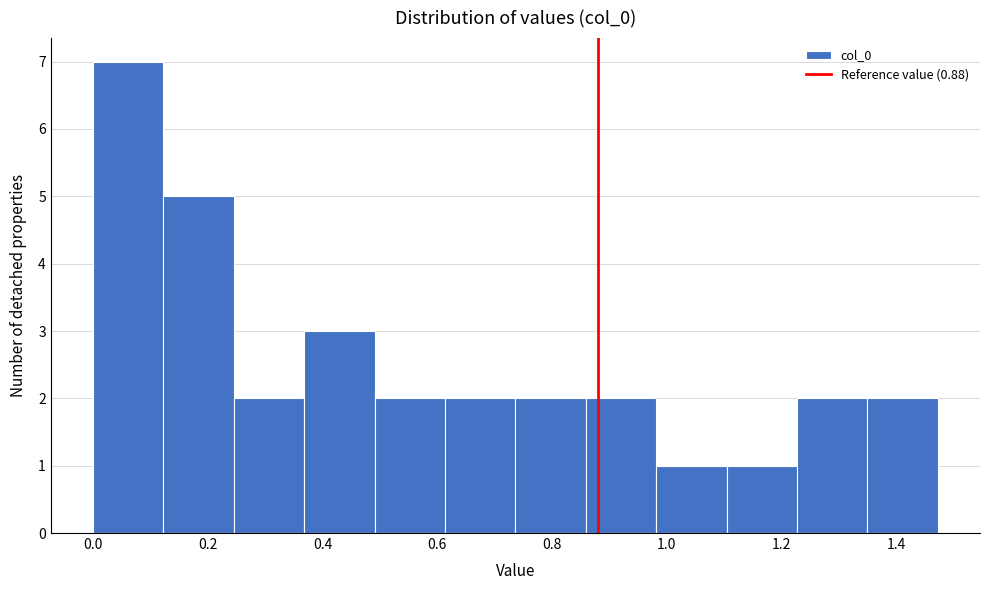

What is the height of the bar covering 1.34 to 1.48 on the x-axis? Neither the bar edges nor the heights are printed on the chart, so give them approximately, as read against the axes.

2